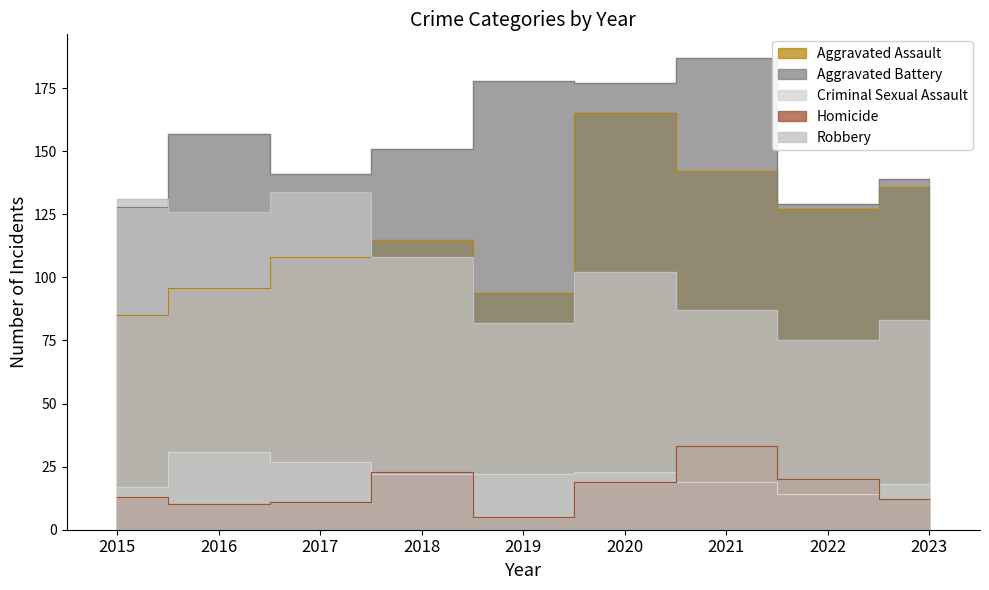

What is the difference between the second highest and minimum values in the Aggravated Assault series?

57